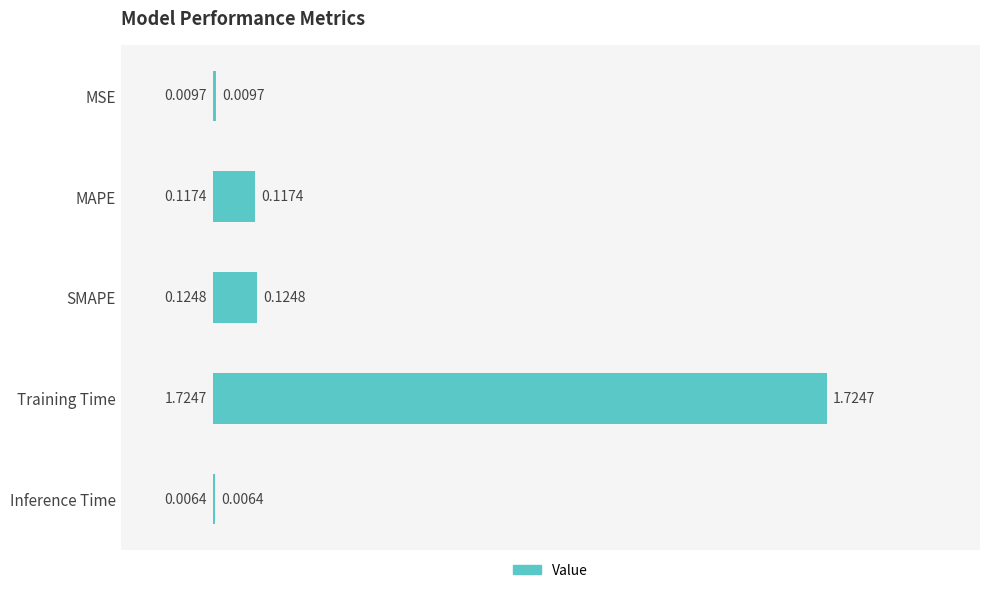

Which label corresponds to the largest value in the chart?

Training Time